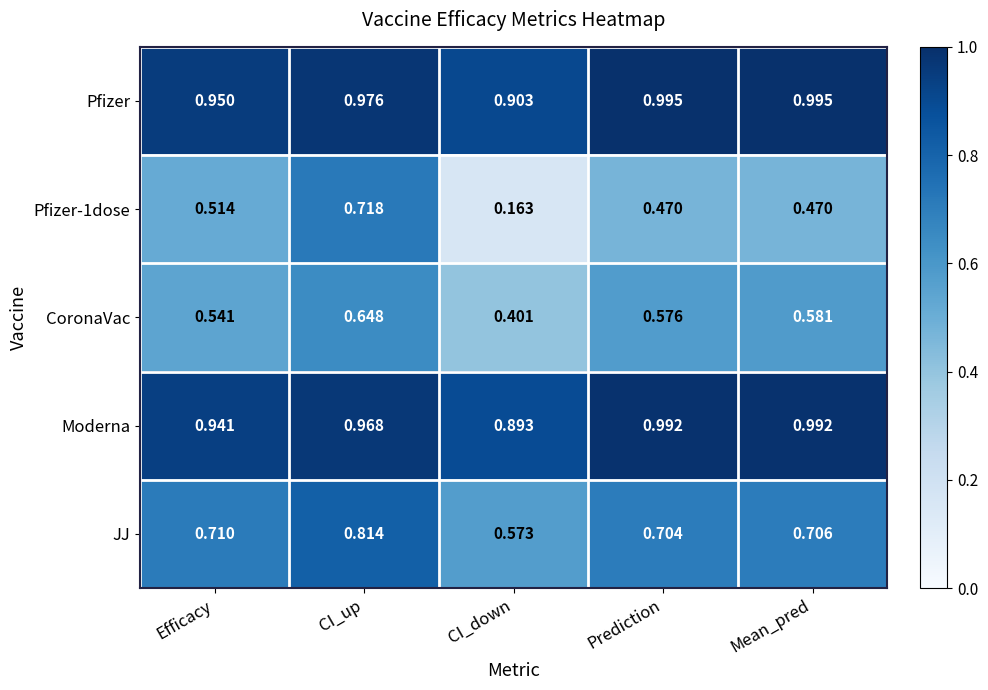

Where is JJ nearest to the value 0?

CI_down